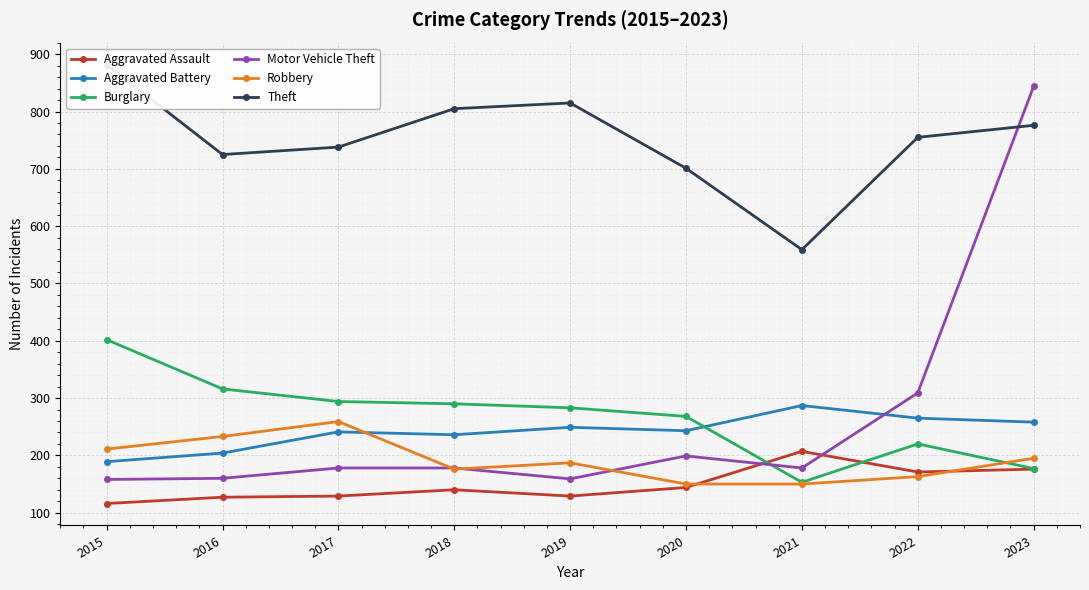

Reading left to right, extract all data points from this chart.

Aggravated Assault: 2015=116	2016=127	2017=129	2018=140	2019=129	2020=144	2021=207	2022=171	2023=176
Aggravated Battery: 2015=189	2016=204	2017=241	2018=236	2019=249	2020=243	2021=287	2022=265	2023=258
Burglary: 2015=402	2016=316	2017=294	2018=290	2019=283	2020=268	2021=153	2022=220	2023=177
Motor Vehicle Theft: 2015=158	2016=160	2017=178	2018=178	2019=159	2020=199	2021=178	2022=309	2023=844
Robbery: 2015=211	2016=233	2017=259	2018=176	2019=187	2020=150	2021=150	2022=163	2023=195
Theft: 2015=882	2016=725	2017=738	2018=805	2019=815	2020=701	2021=559	2022=755	2023=776